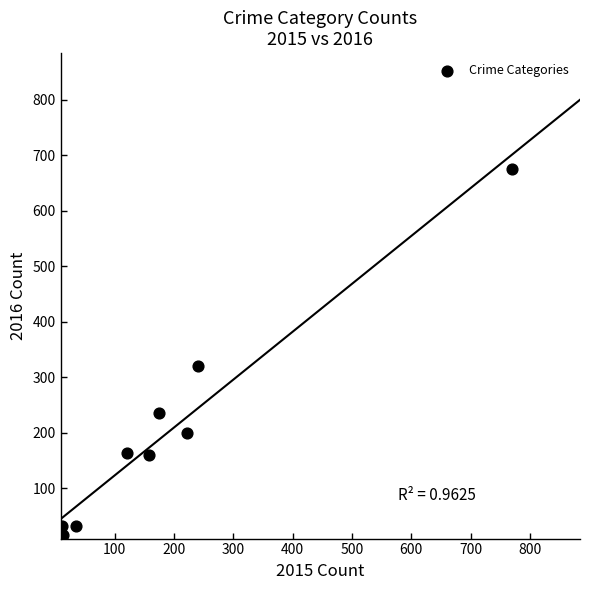

What Y value in the scatter plot is closest to 345?

320